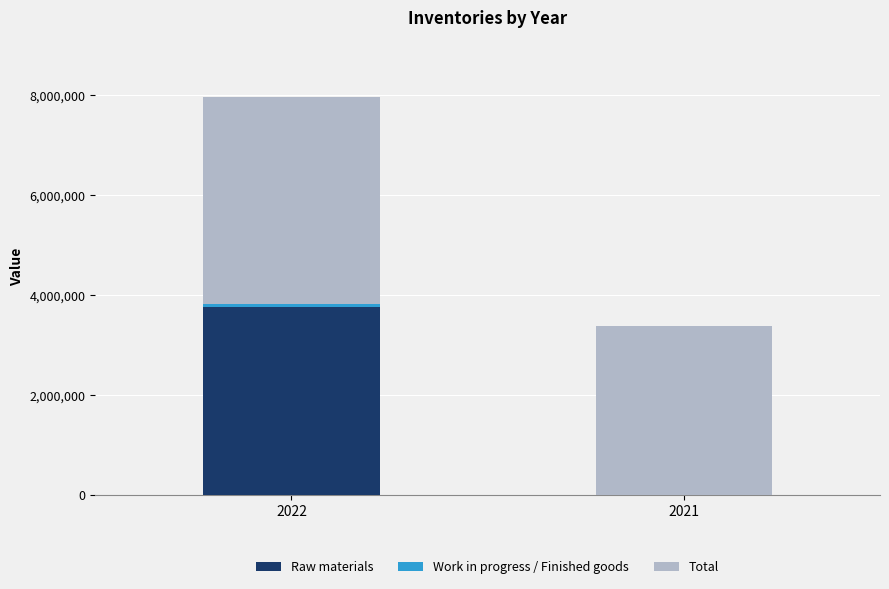

What is the maximum value for Raw materials?

3754310